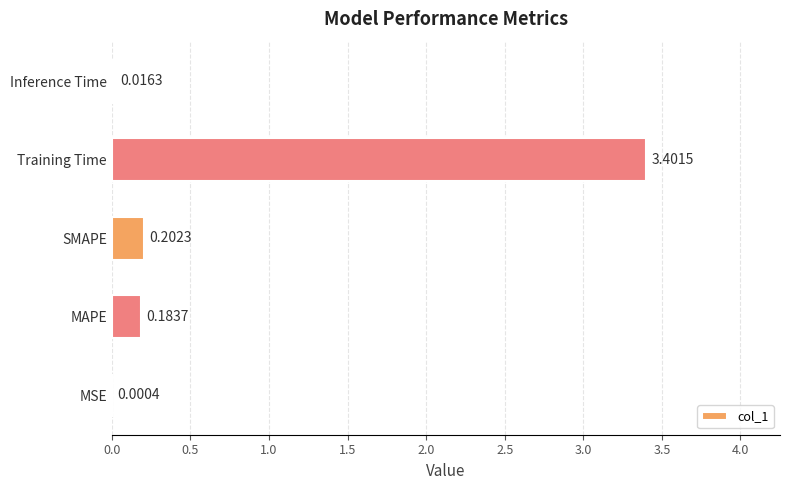

What is the greatest value displayed?

3.4